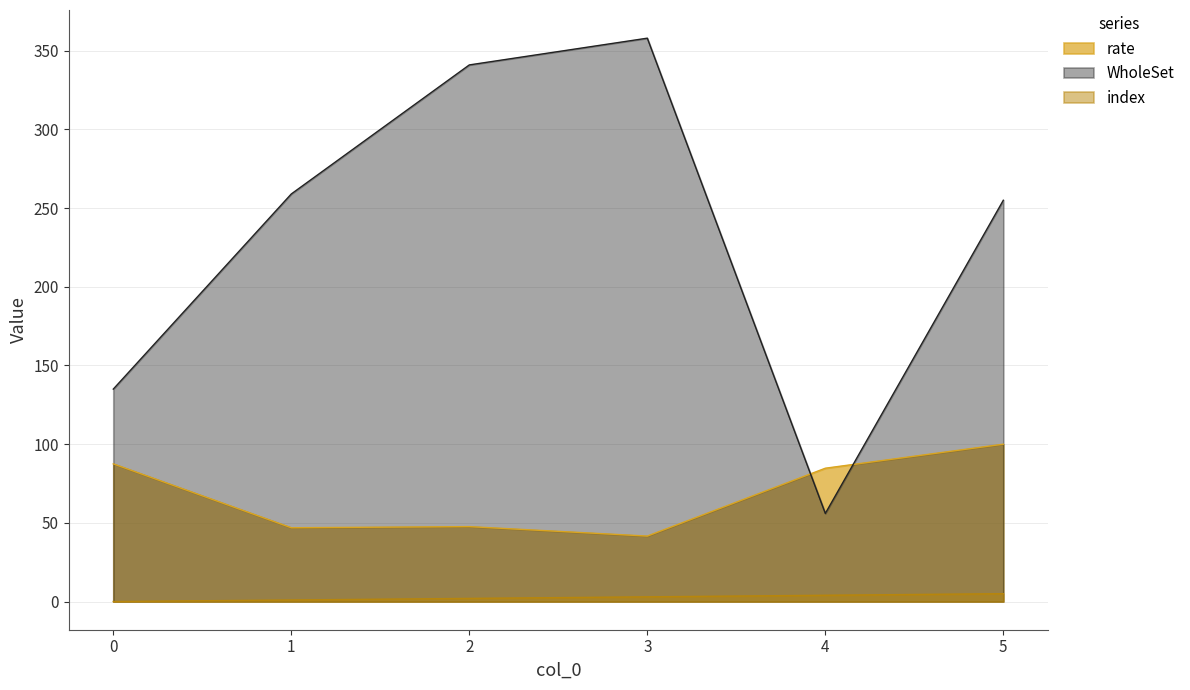

What is the difference between the highest and lowest values at 5?

250.0